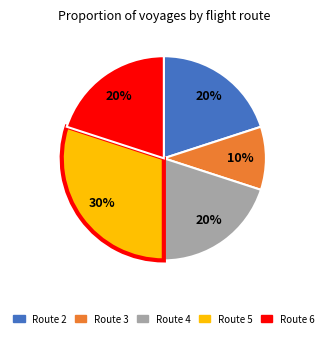

Do Route 2 and Route 3 together represent more than half of the pie?

No